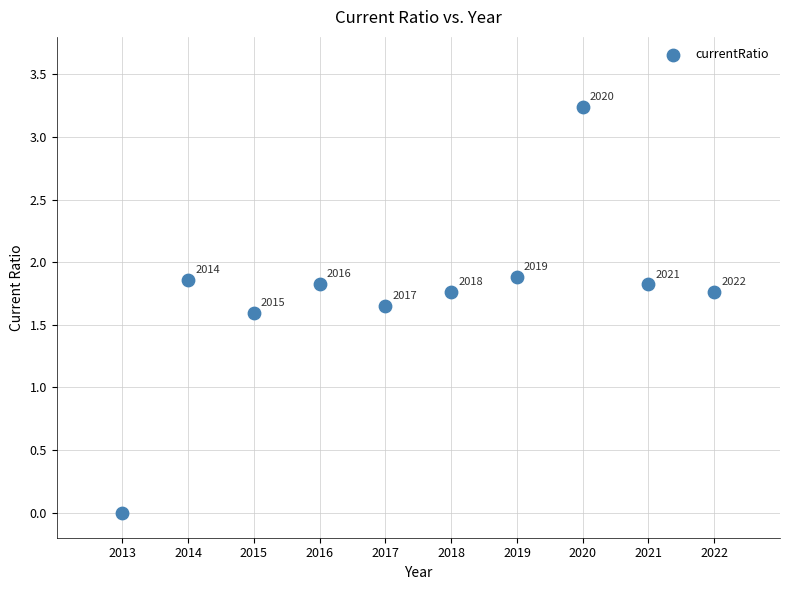

What is the range of X values (max minus min)?

9.0